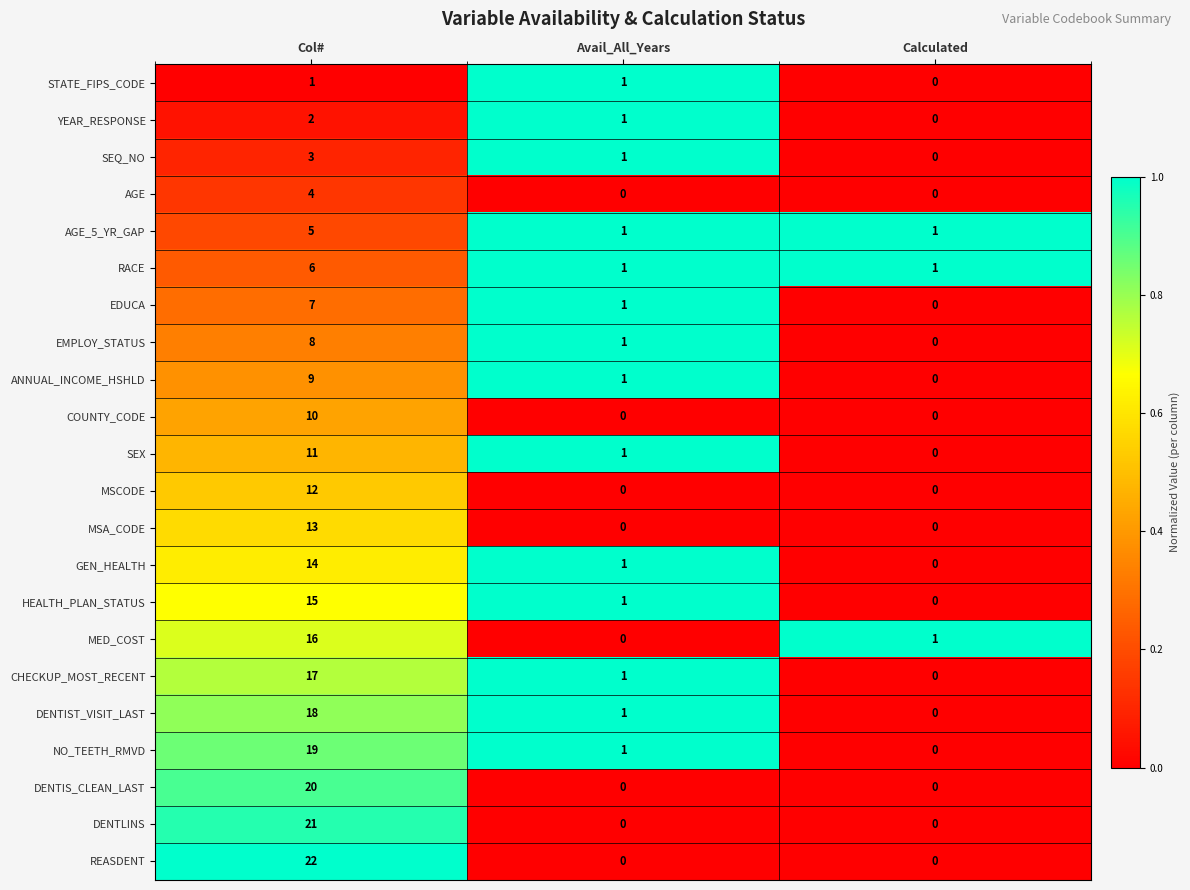

What is the sum of all MSA_CODE values?

13